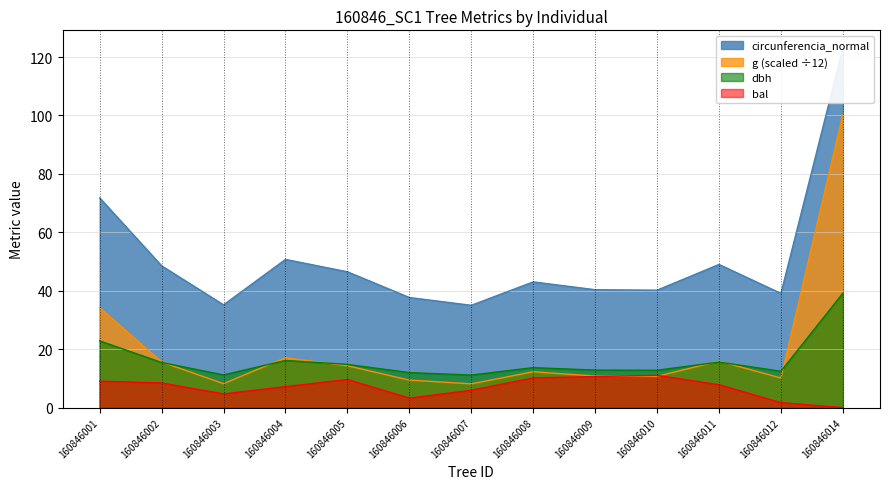

Which category has the highest value in the g series?

160846014